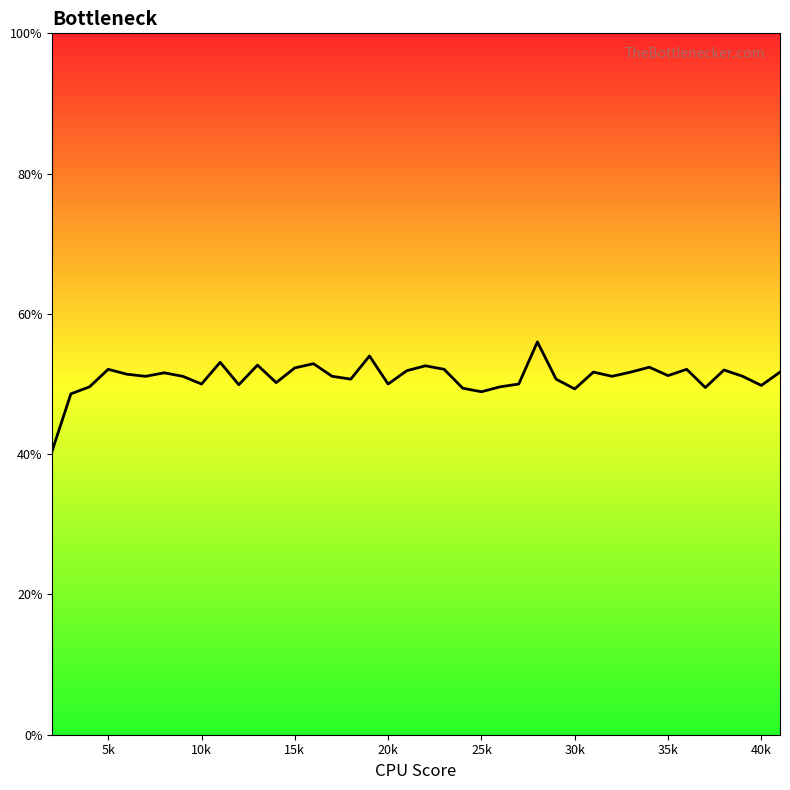

What is the difference between the maximum and minimum values?

0.2